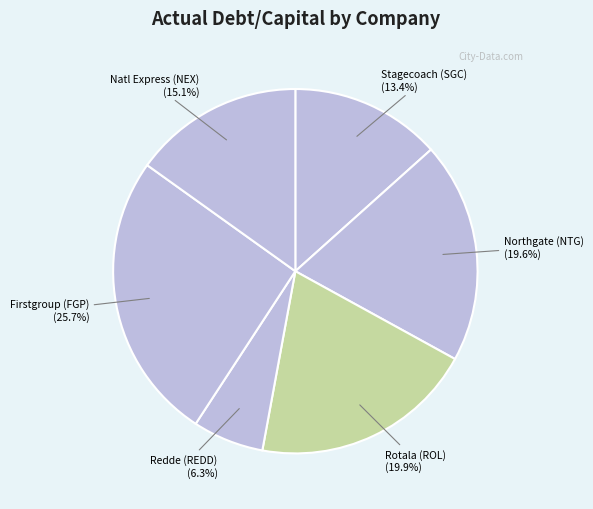

How many segments does this pie chart have?

6